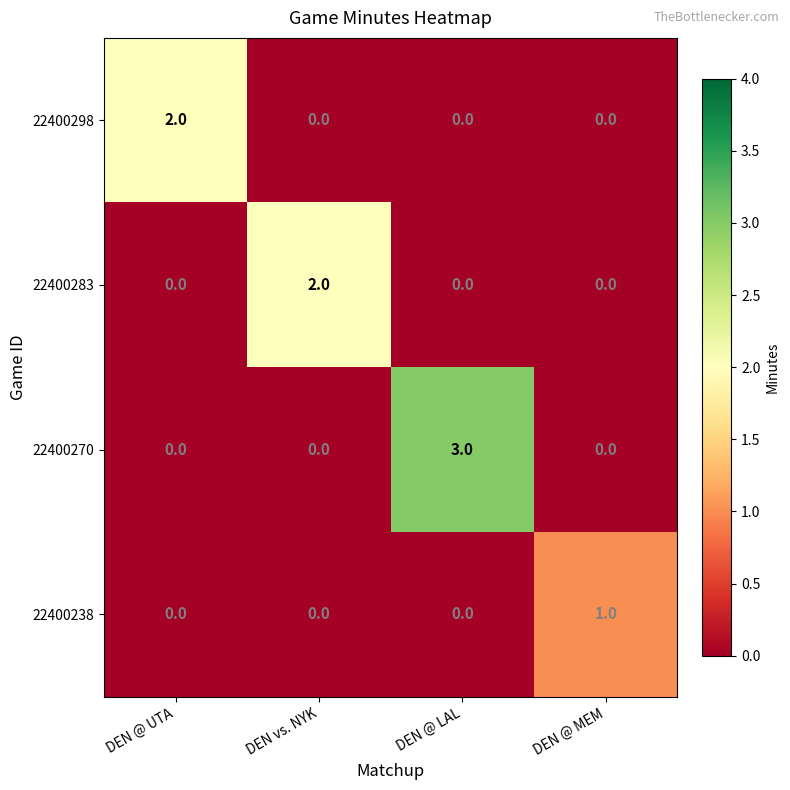

Which category has the highest value in the 22400298 series?

DEN @ UTA